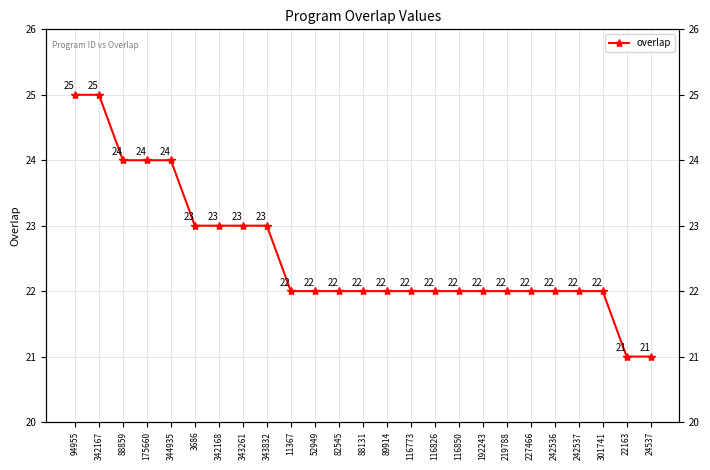

Count the number of data series in this chart.

1